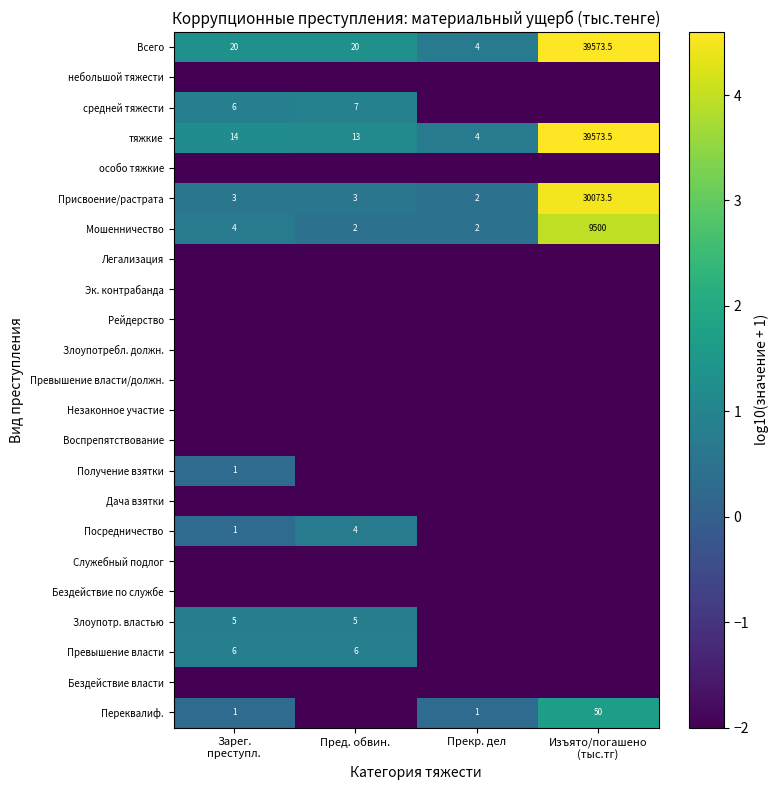

The Превышение власти series shows 6.0 at Пред. обвин.. True or false?

True